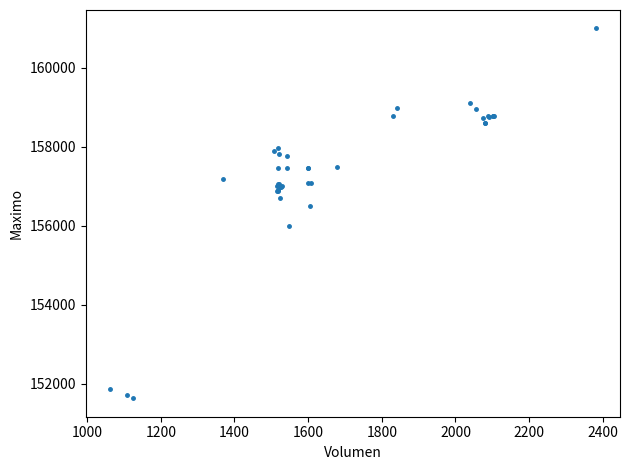

What Y value in the scatter plot is closest to 156316?

156500